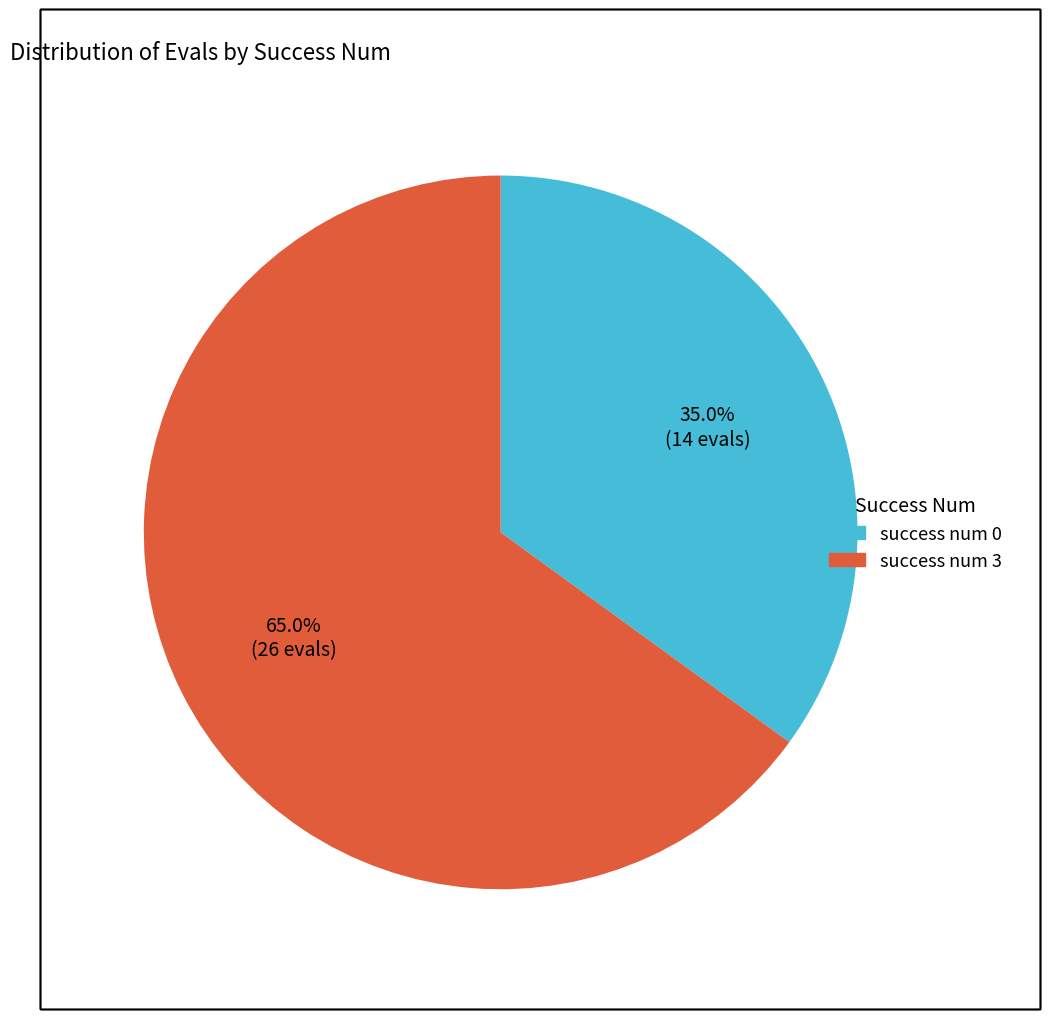

Between success num 0 and success num 3, which is larger?

success num 3